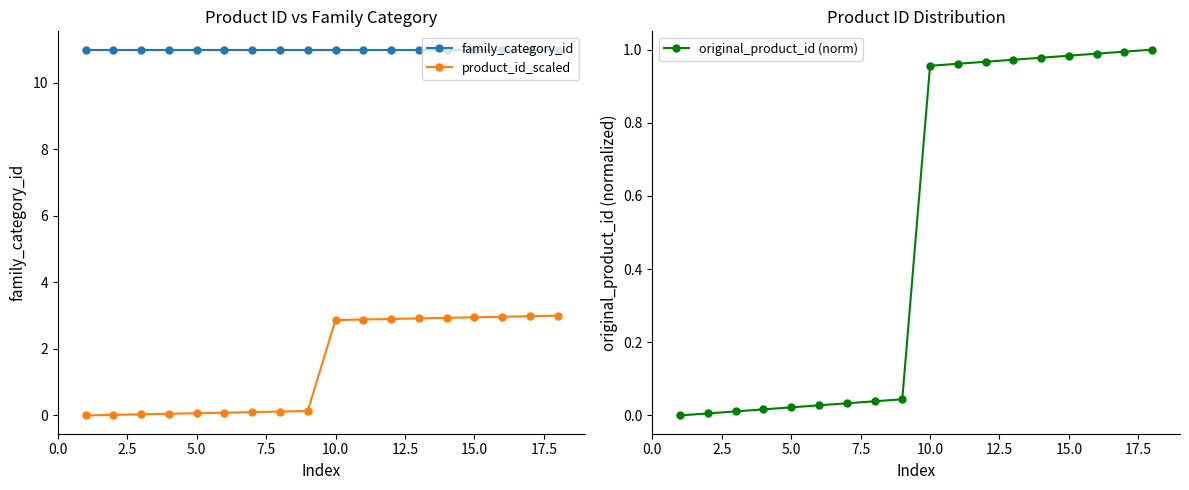

True or false: product_id_scaled has more than 2 interior local peaks.

False